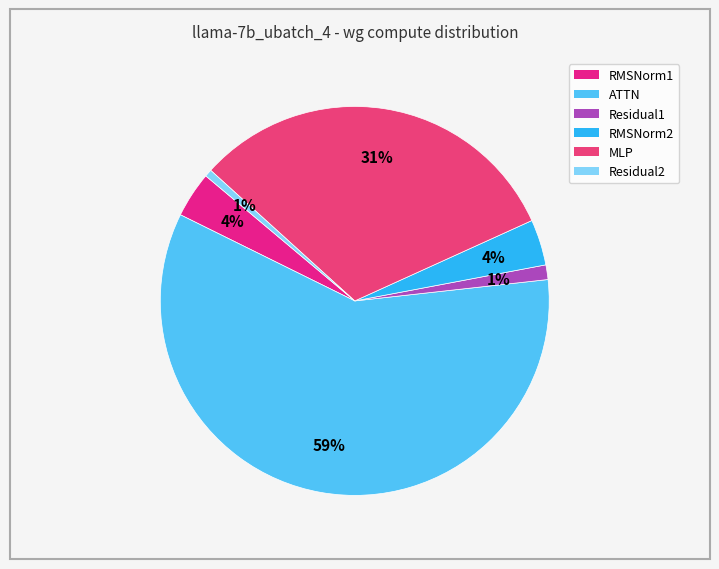

How many slices are in this pie chart?

6